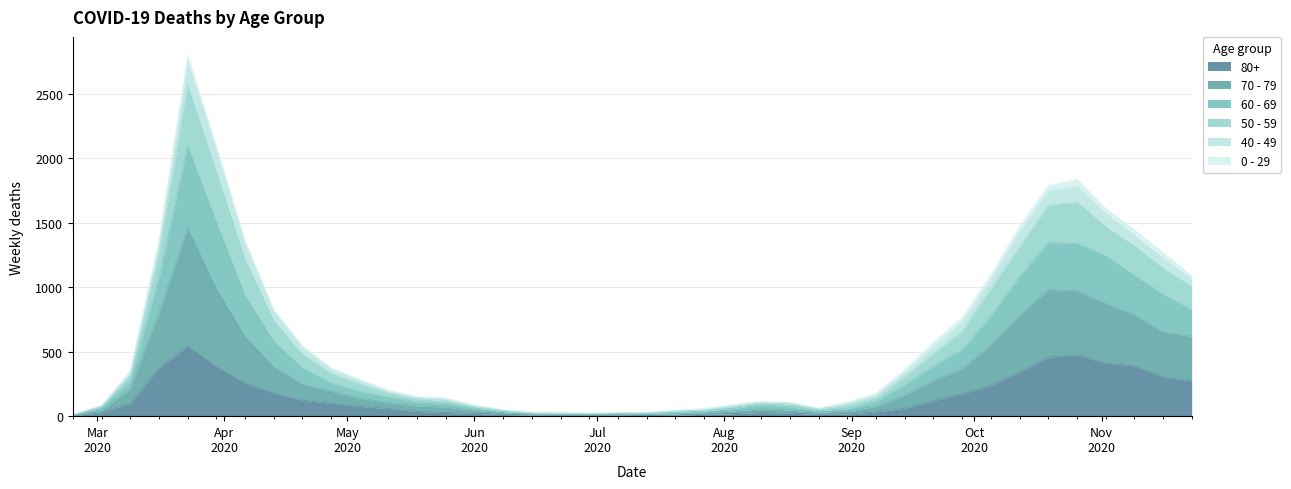

True or false: 70 - 79 has more than 1 interior local peaks.

True